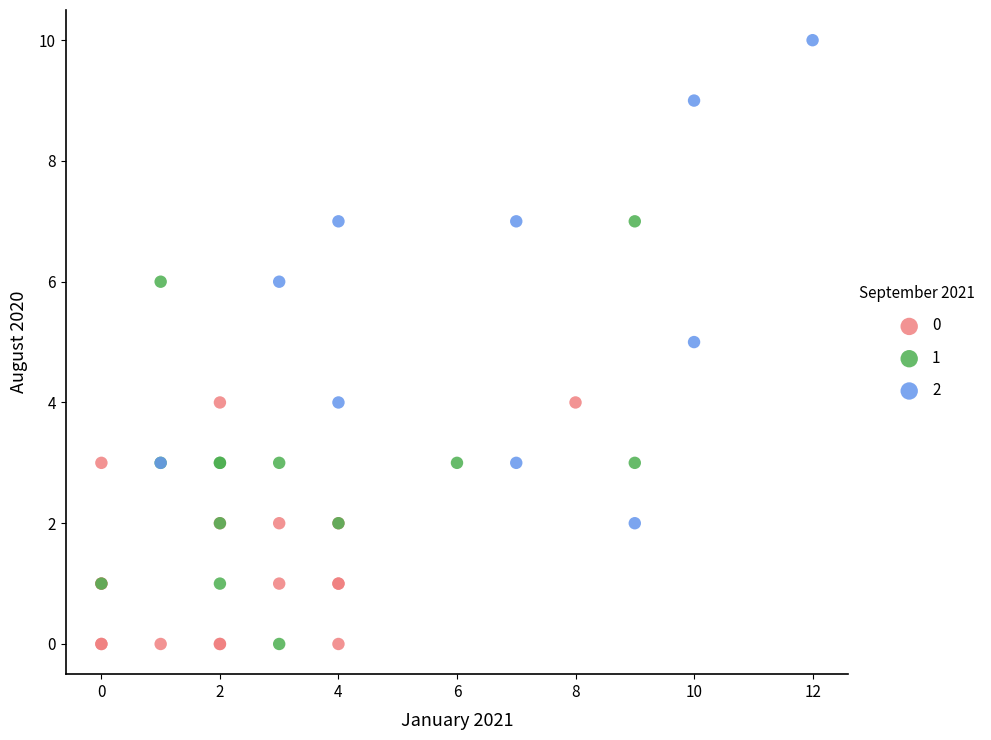

What are all the series names shown in the legend?

0, 1, 2